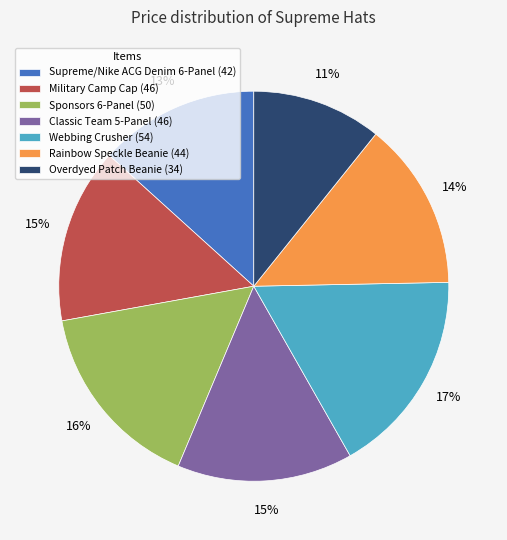

To the nearest percent, what is the difference between the largest and smallest slice percentages?

6%